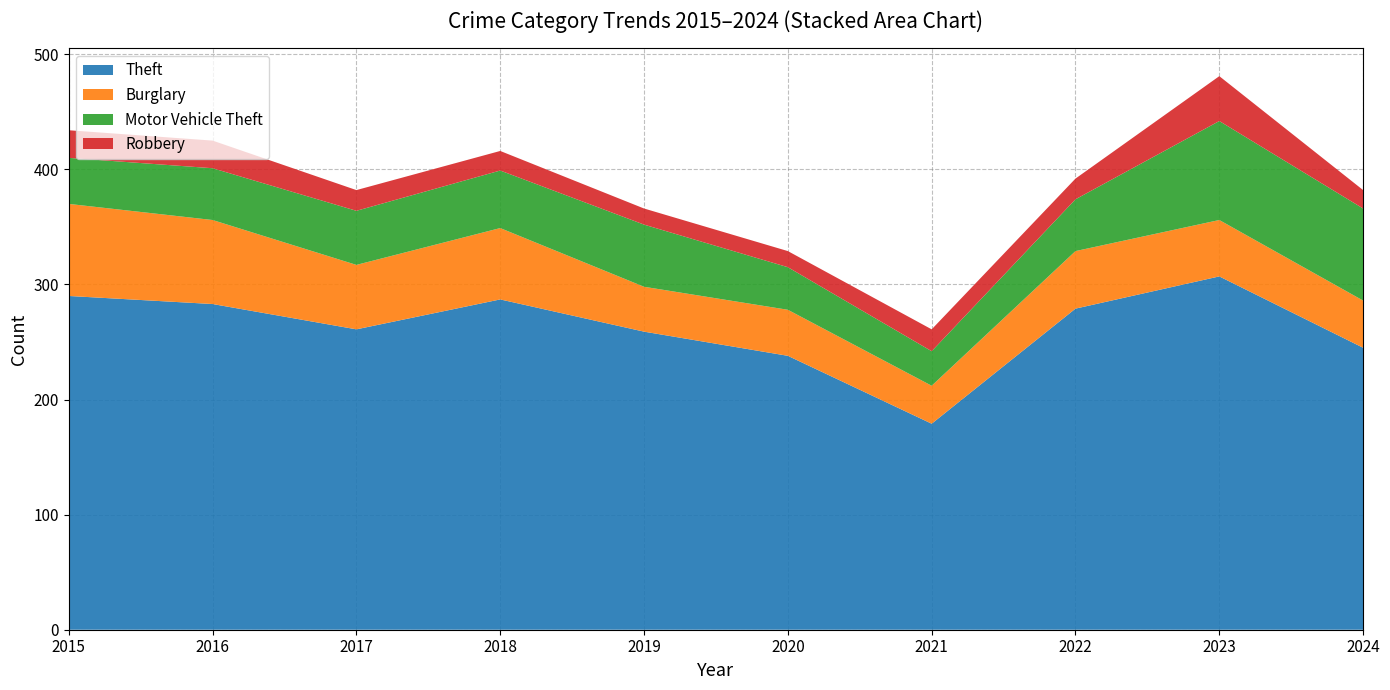

Reading left to right, list all the values displayed in this chart.

Theft: 290	283	261	287	259	238	179	279	307	245
Burglary: 80	73	56	62	39	40	33	50	49	41
Motor Vehicle Theft: 40	45	47	50	54	37	30	45	86	80
Robbery: 24	24	18	17	14	14	19	18	39	16